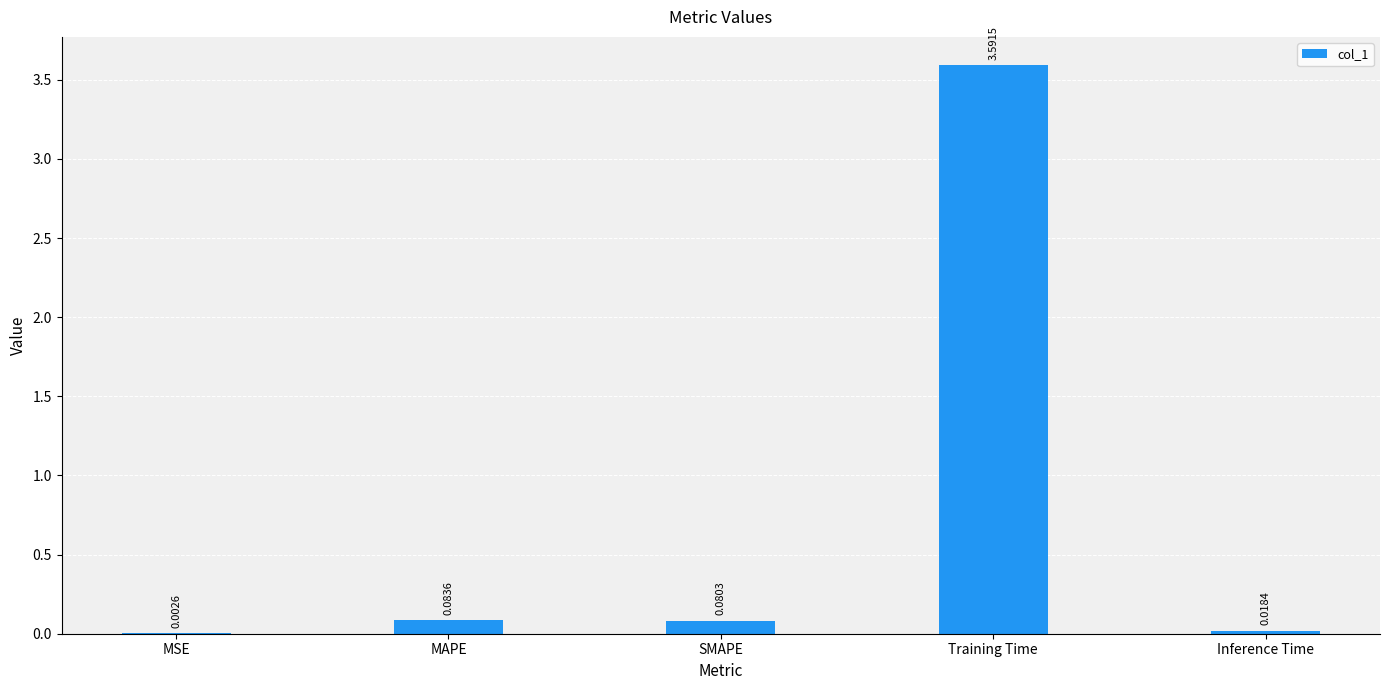

What is the difference between the values at MSE and Training Time?

3.6